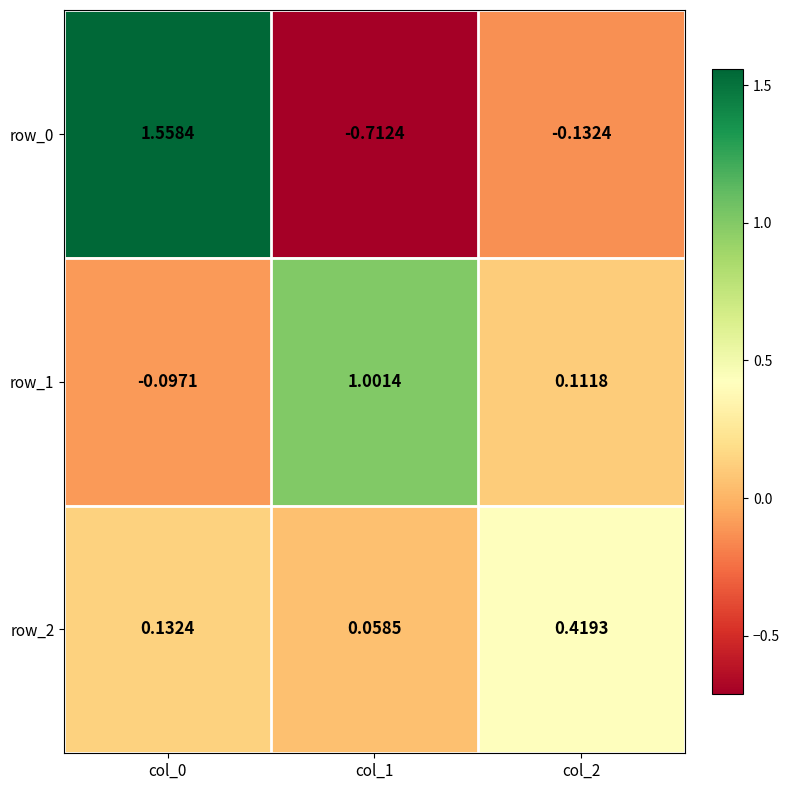

What is the difference between the maximum and second lowest values in the row_0 series?

1.7